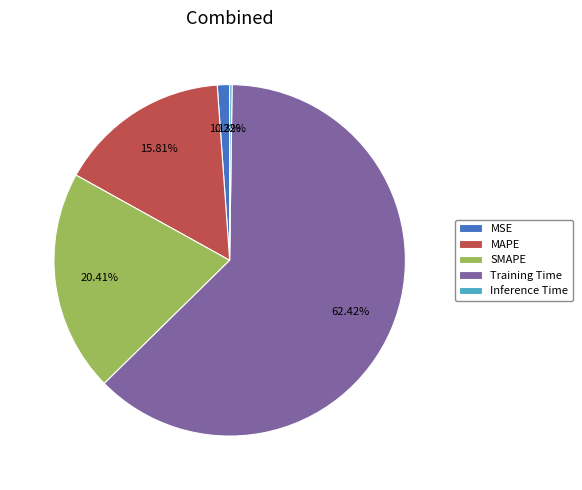

True or false: Training Time accounts for 56% of the total.

False